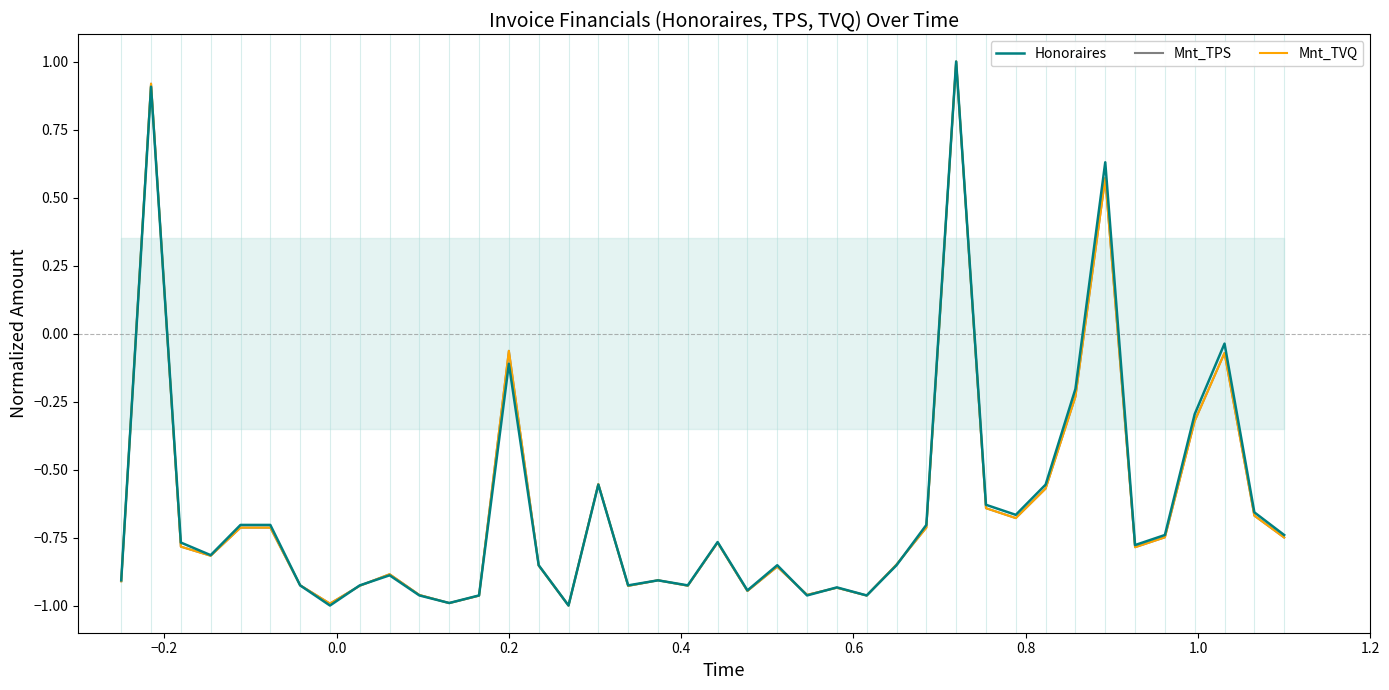

What is the value of the Mnt_TPS point at the 19th from the left?

-0.9